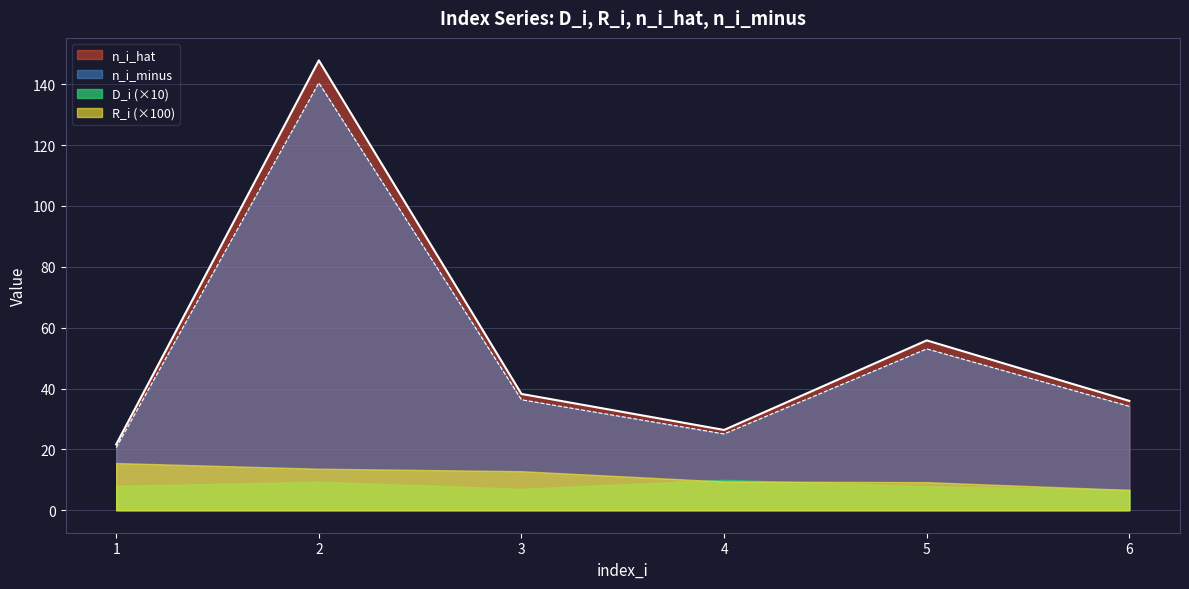

Rank the series by their maximum value, from highest to lowest.

n_i_hat, n_i_minus, R_i (×100), D_i (×10)